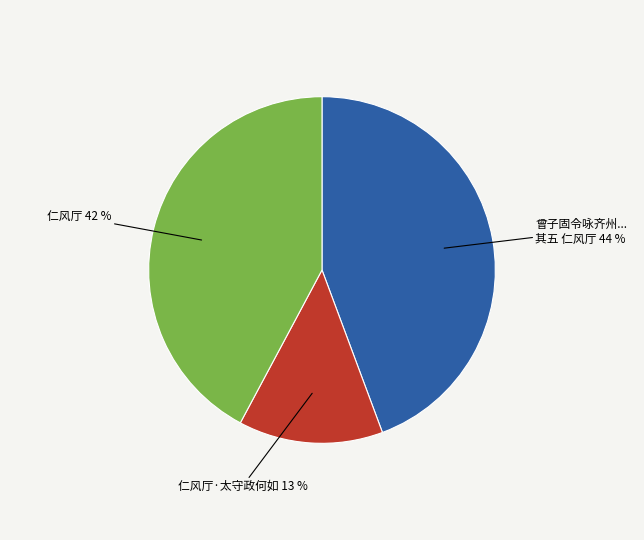

Does any single category account for the majority?

No